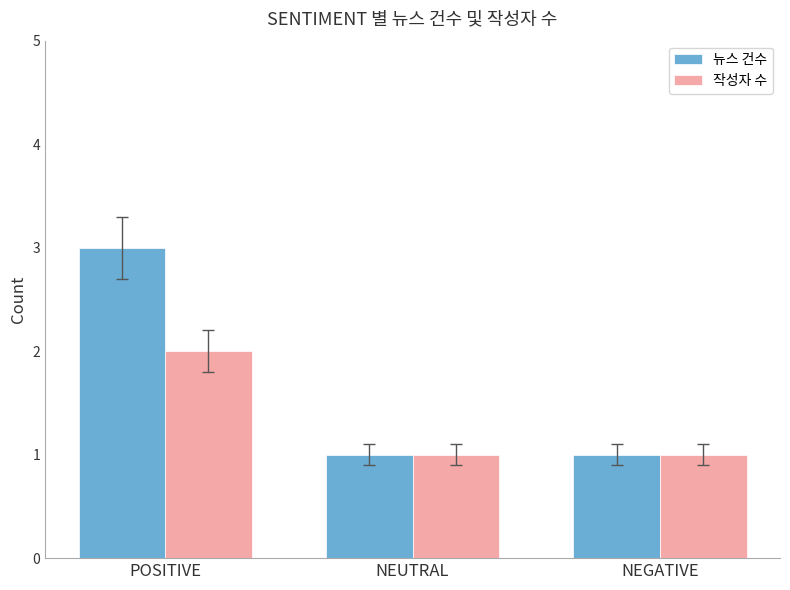

What is the total value across all series at NEGATIVE?

2